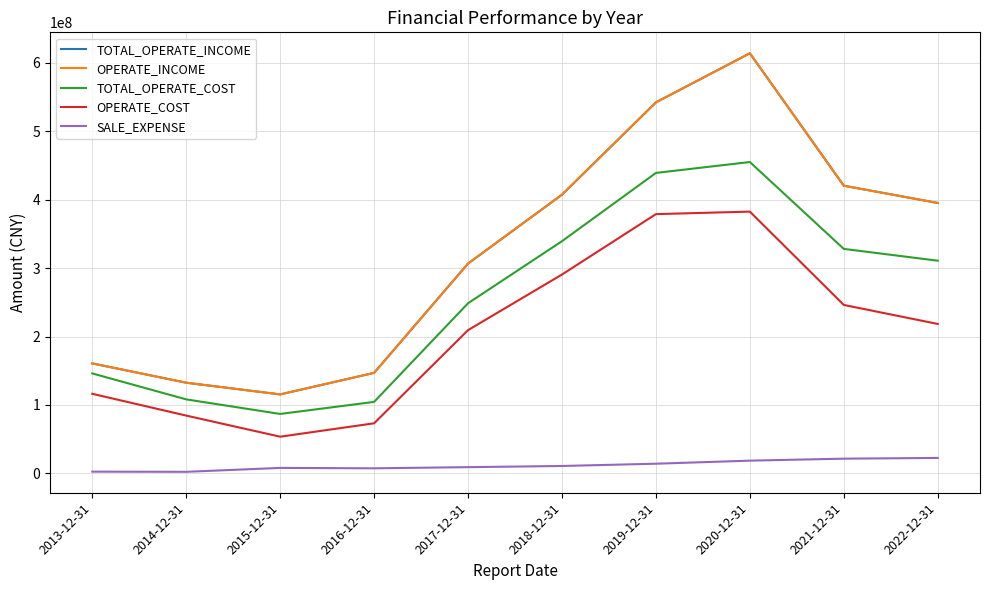

Is it true that OPERATE_COST equals 378816787.5 at 2019-12-31?

True